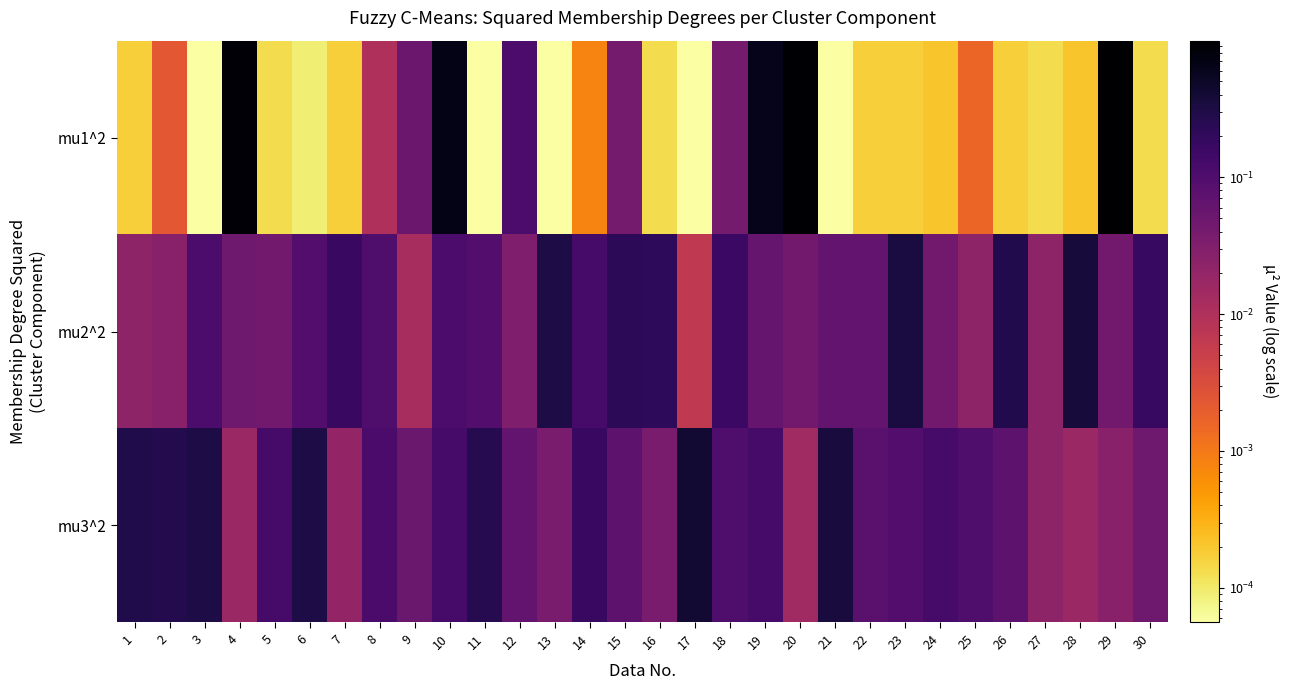

List the series in order of their overall mean, highest first.

mu1^2, mu3^2, mu2^2